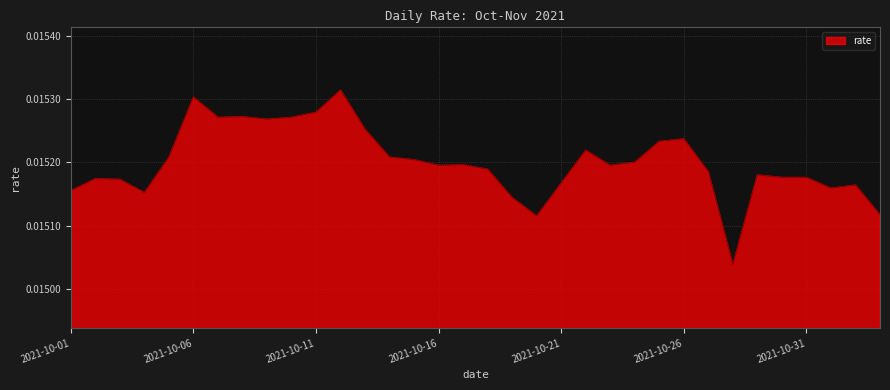

Rank the categories by value from highest to lowest.

2021-10-12, 2021-10-06, 2021-10-11, 2021-10-08, 2021-10-07, 2021-10-10, 2021-10-09, 2021-10-13, 2021-10-26, 2021-10-25, 2021-10-22, 2021-10-05, 2021-10-14, 2021-10-15, 2021-10-24, 2021-10-17, 2021-10-16, 2021-10-23, 2021-10-18, 2021-10-27, 2021-10-29, 2021-10-30, 2021-10-31, 2021-10-02, 2021-10-03, 2021-10-21, 2021-11-02, 2021-11-01, 2021-10-01, 2021-10-04, 2021-10-19, 2021-11-03, 2021-10-20, 2021-10-28